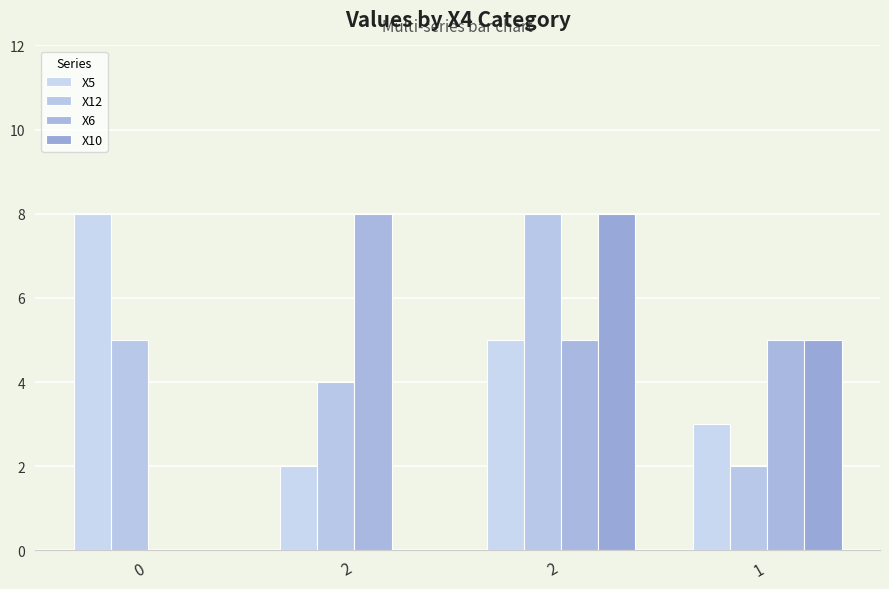

How many groups of bars are there?

4